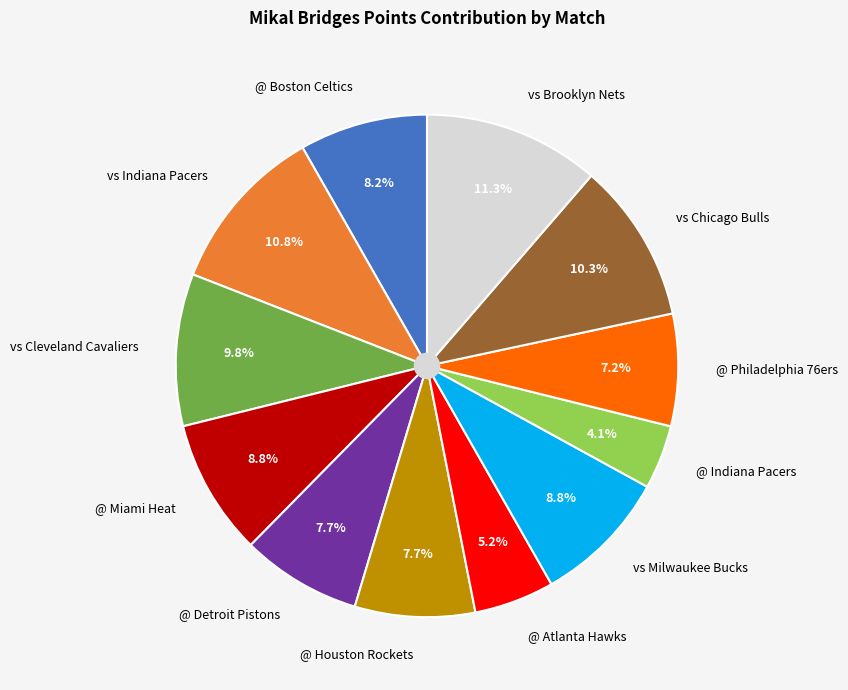

True or false: @ Miami Heat accounts for 9% of the total.

True